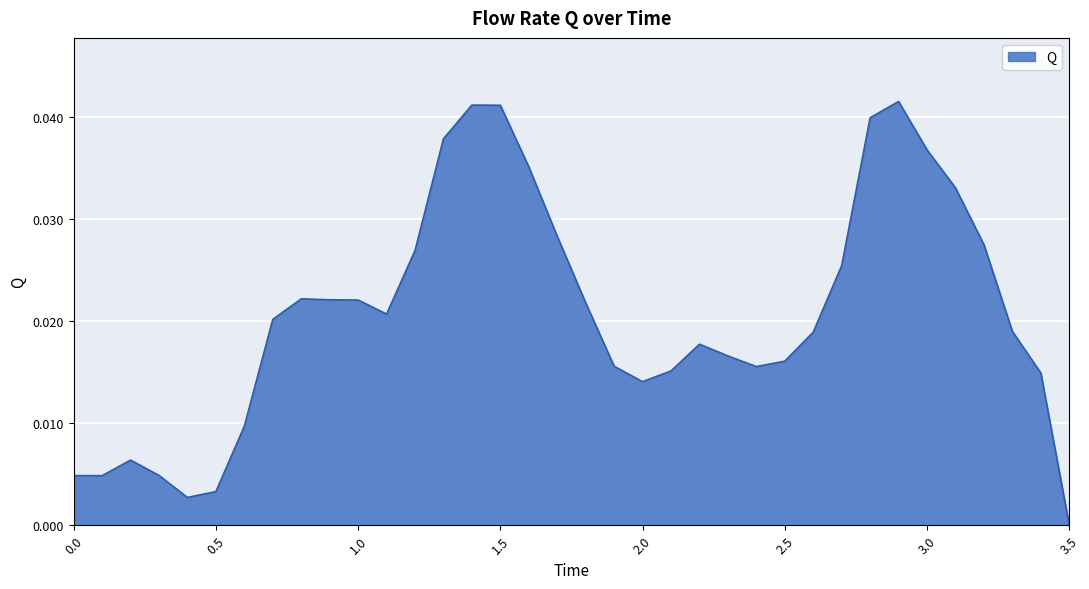

Which category has the lowest value across all series?

3.5